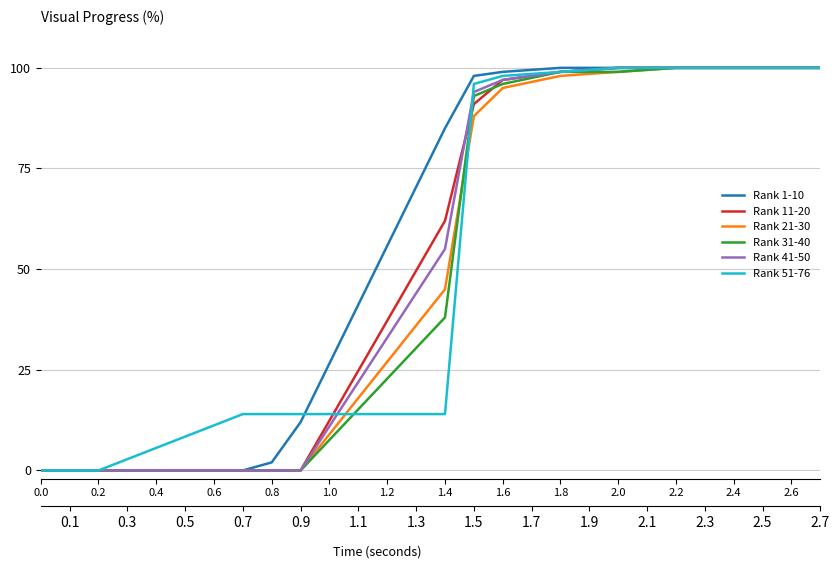

What is the maximum value for Rank 21-30?

100